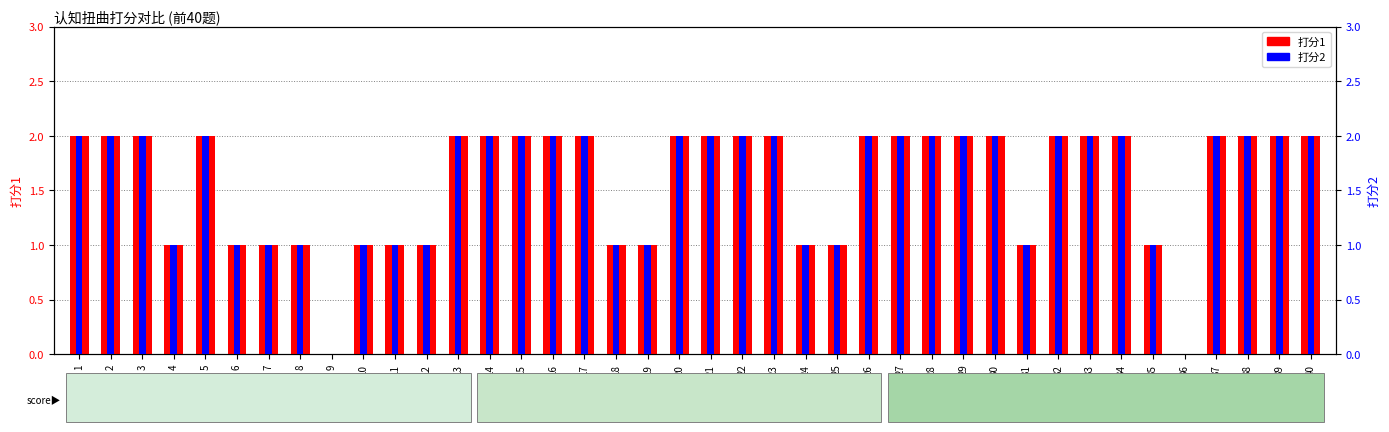

At how many categories does at least one series exceed 1?

25